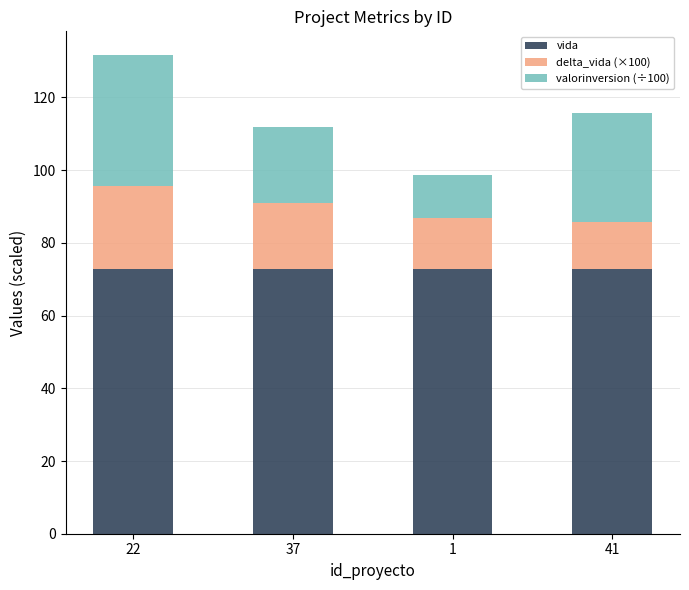

What is the minimum value for vida?

72.8